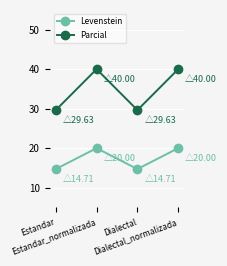

How many lines are shown in the chart?

2